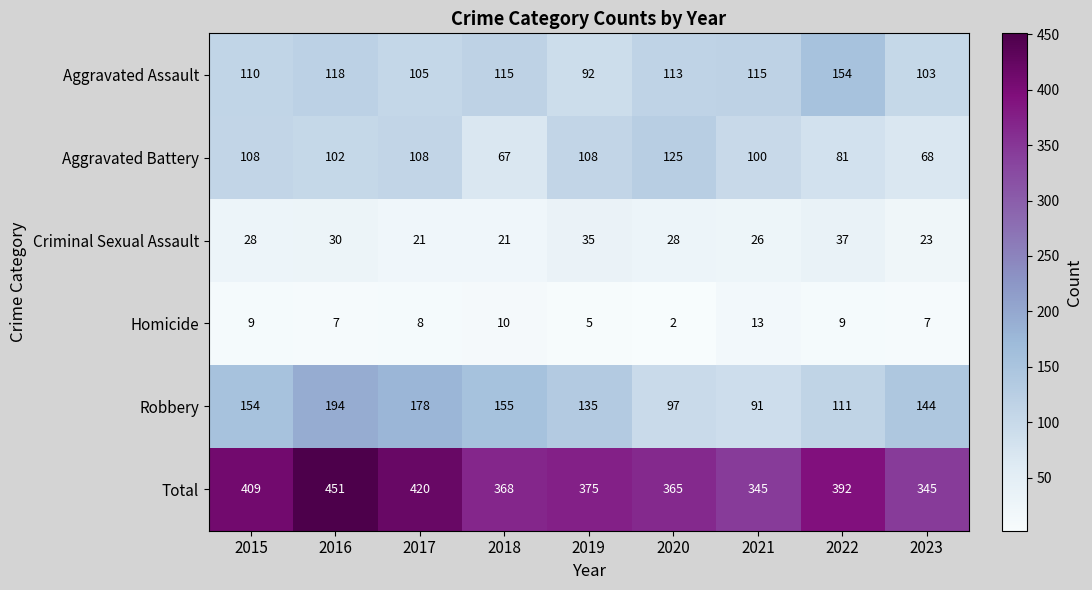

Which series changed the most between 2019 and 2020?

Robbery